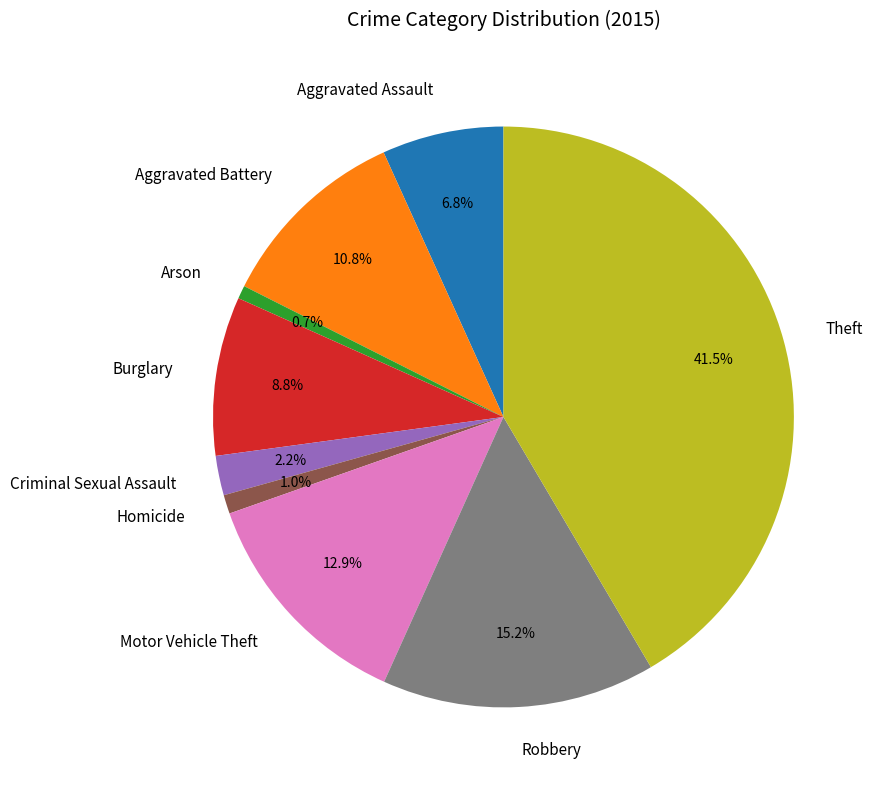

Between Theft and Aggravated Battery, which is larger?

Theft